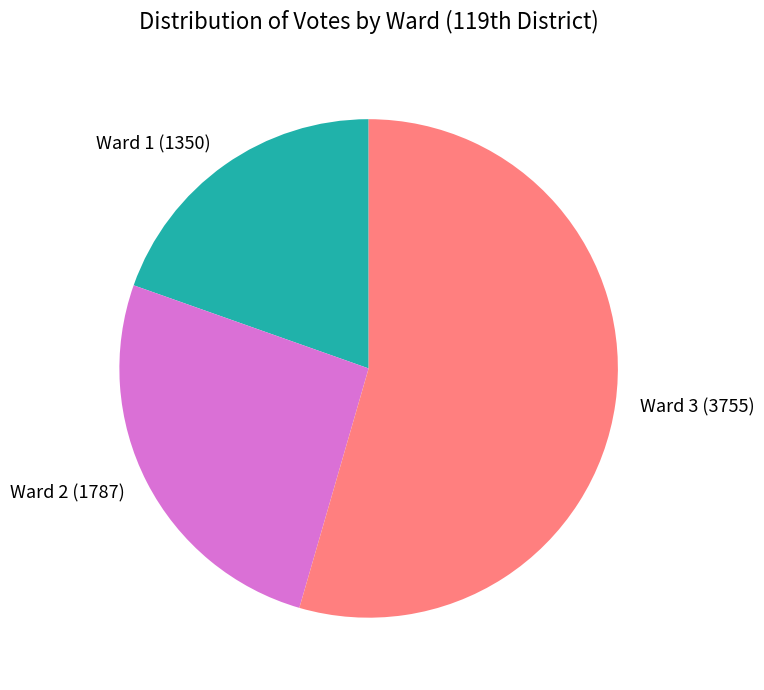

Is it true that Ward 2 (1787) is 17% of the pie?

False